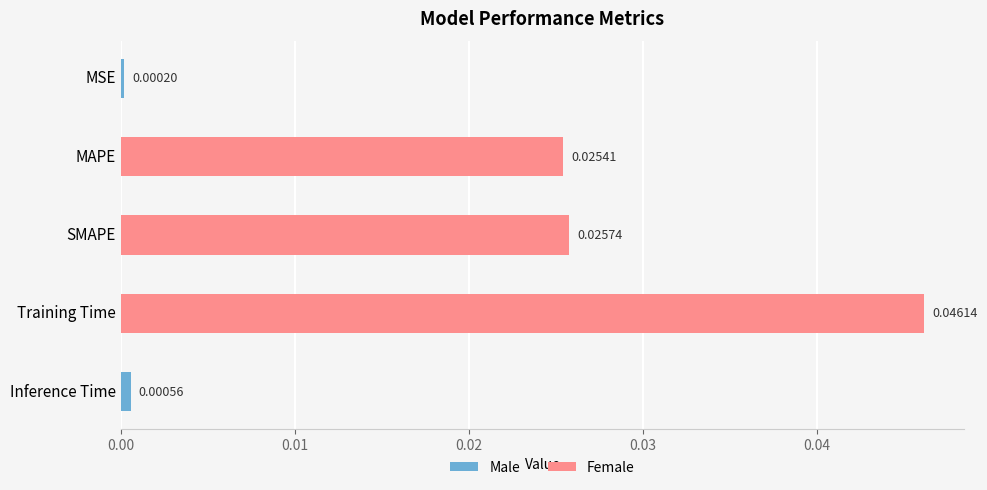

At which category does the chart reach its peak across all series?

Training Time